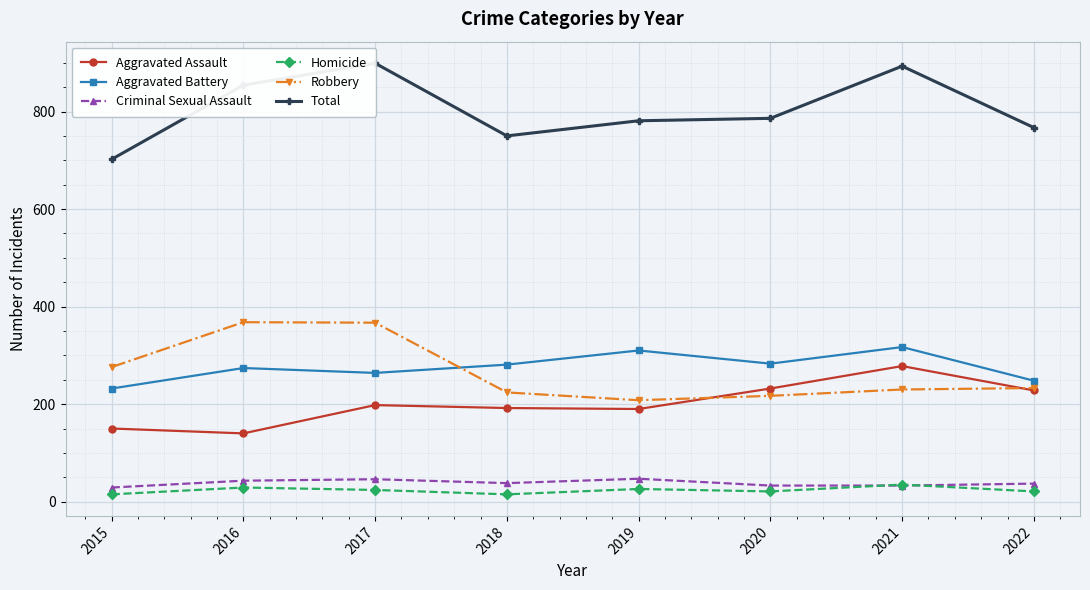

Is it true that Homicide equals 35 at 2021?

True